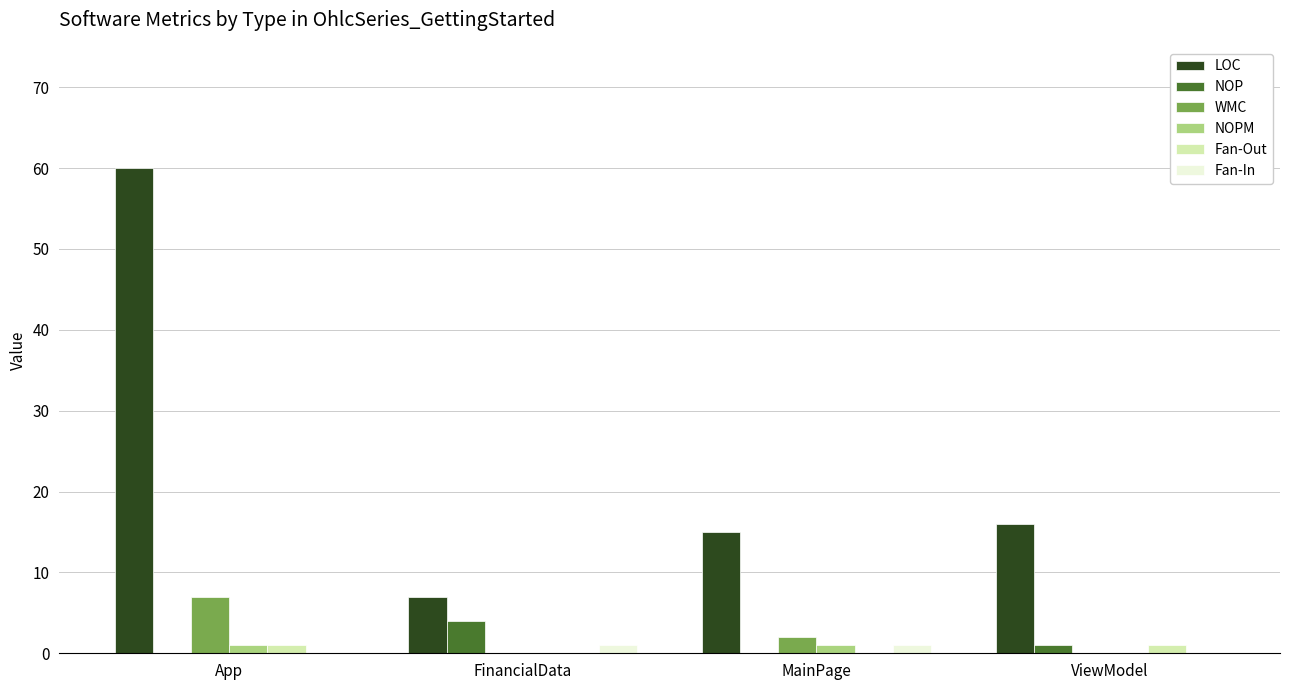

What are all the series names shown in the legend?

LOC, NOP, WMC, NOPM, Fan-Out, Fan-In